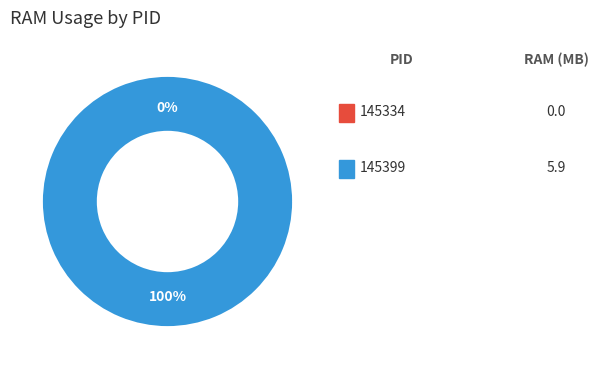

What percentage do 145334 and 145399 together represent?

100.0%